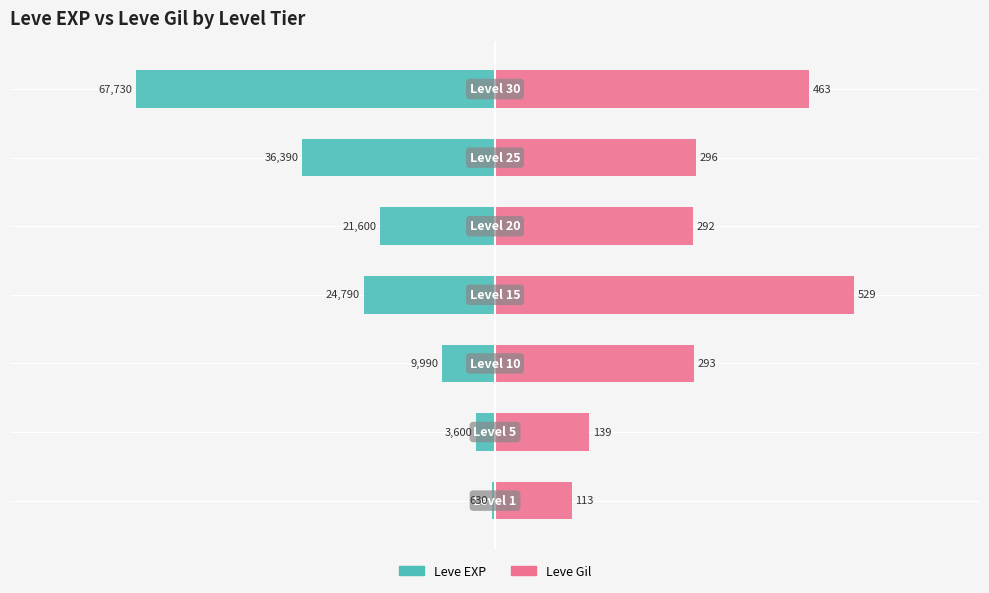

Is it true that Leve Gil equals 23092.7 at 0?

False